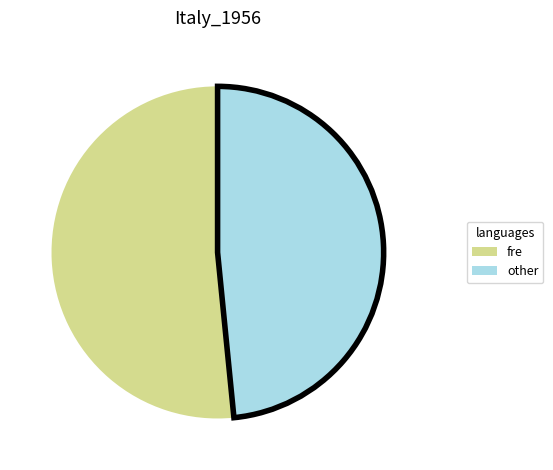

Which slice is the largest?

fre